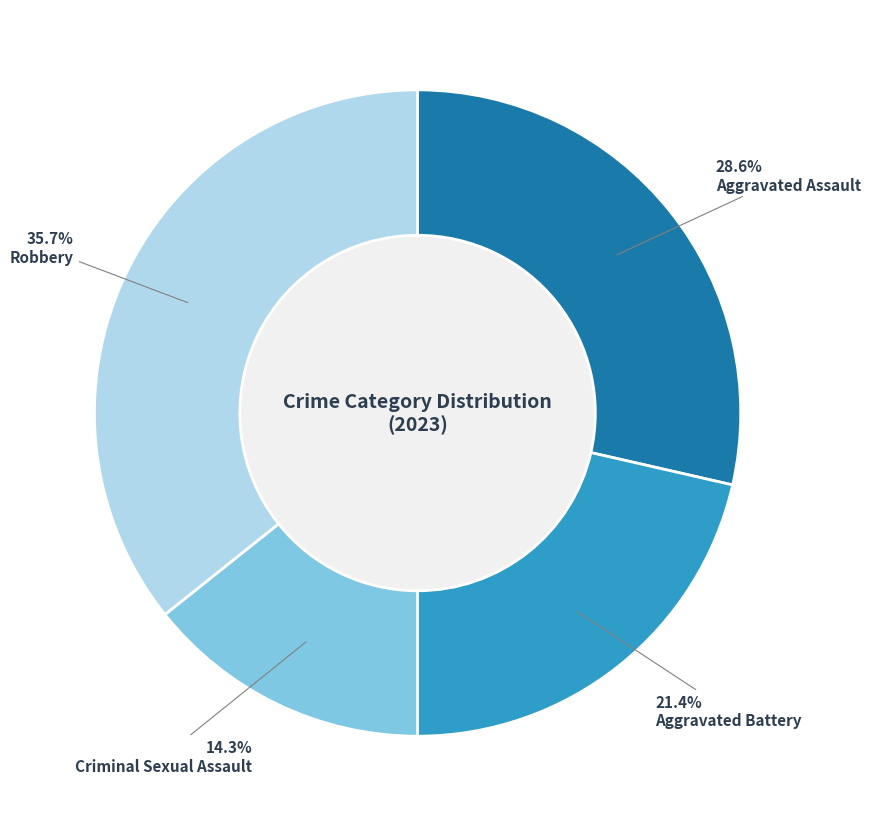

Count the number of slices in the pie.

4